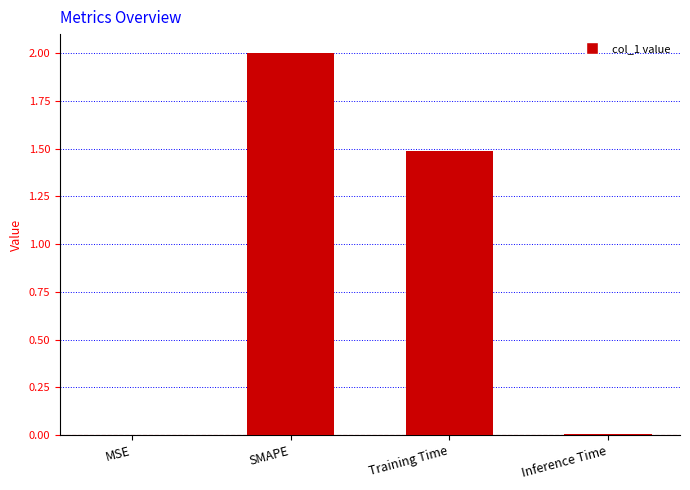

Count the number of data series in this chart.

1